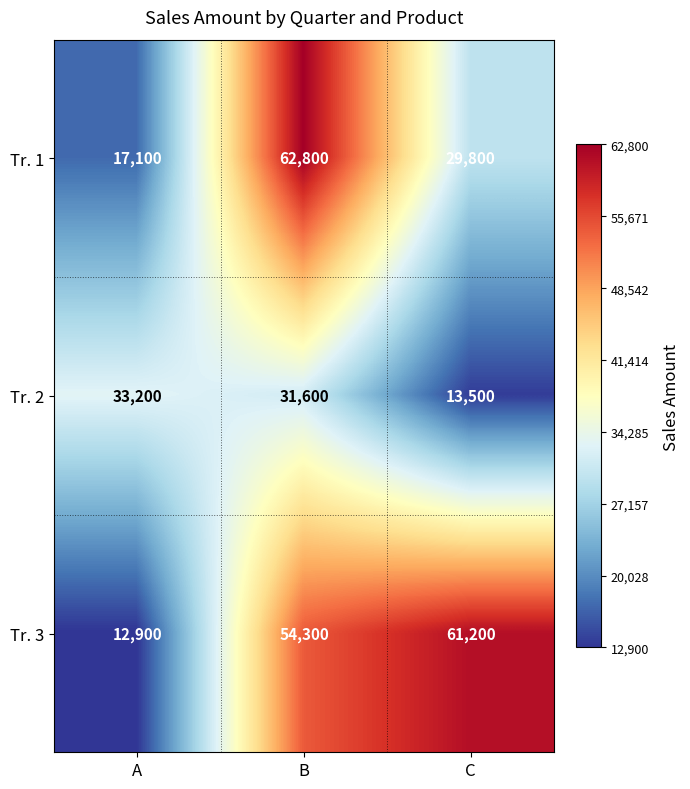

Where is Tr. 3 nearest to the value 37050?

B